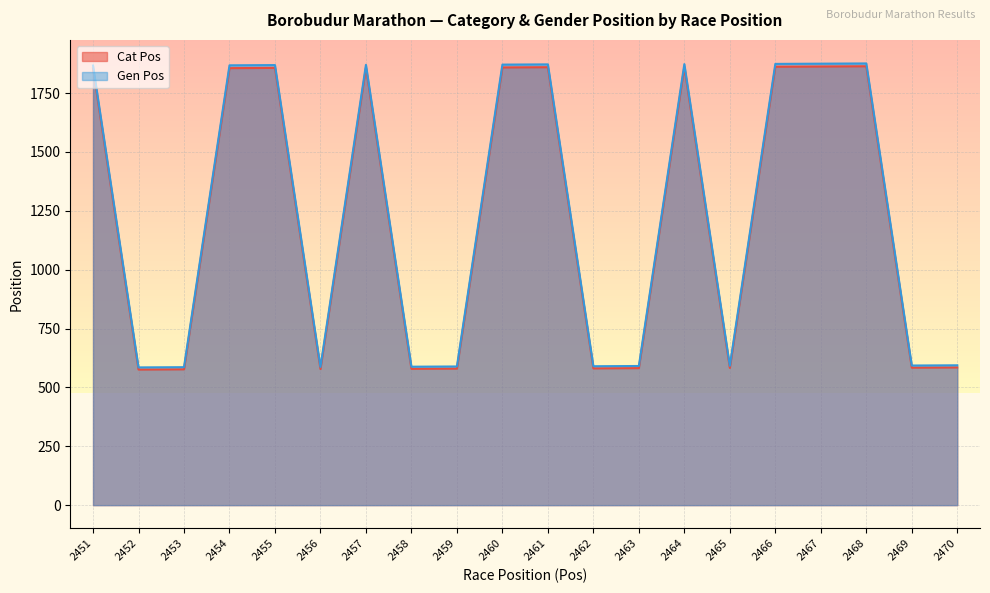

What is the difference between the highest and lowest values at 2459?

9